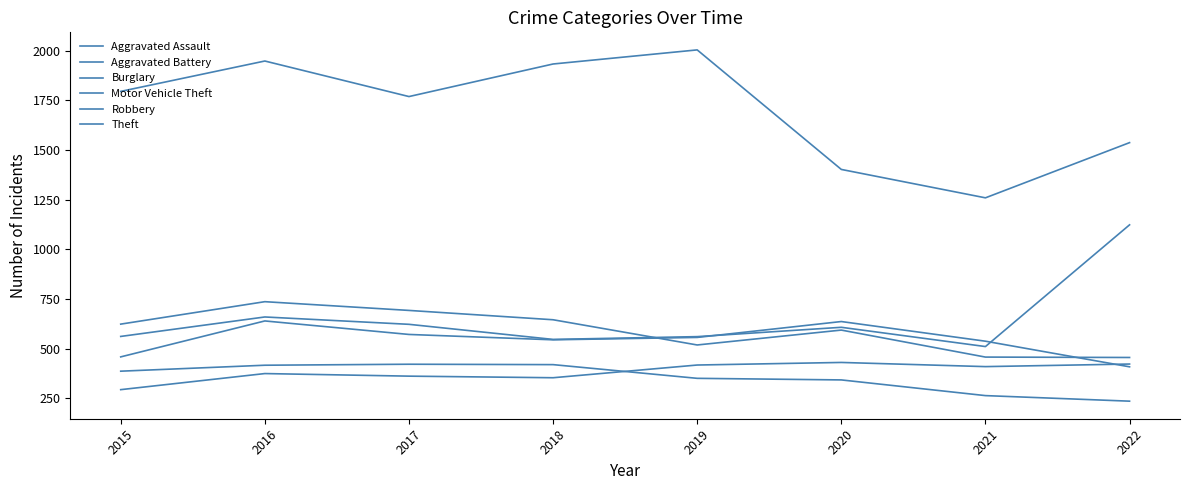

What is the approximate value of Aggravated Assault at 2017, to the nearest 5?

360